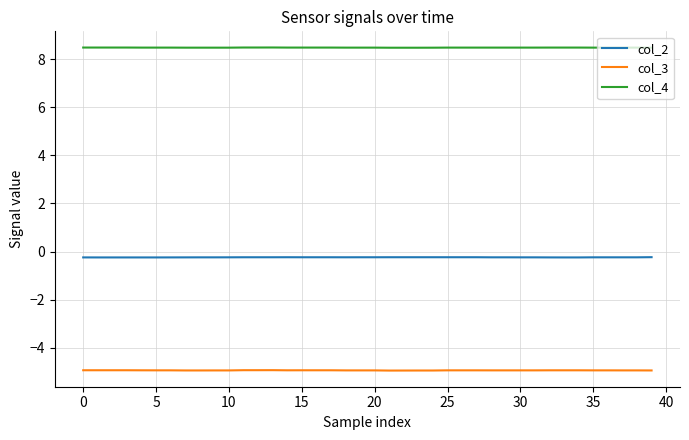

What is the highest value of the col_2 series?

-0.2